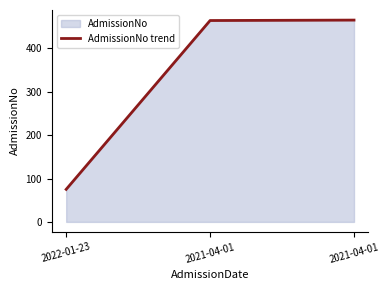

Is it true that the value at 2022-01-23 is 109?

False